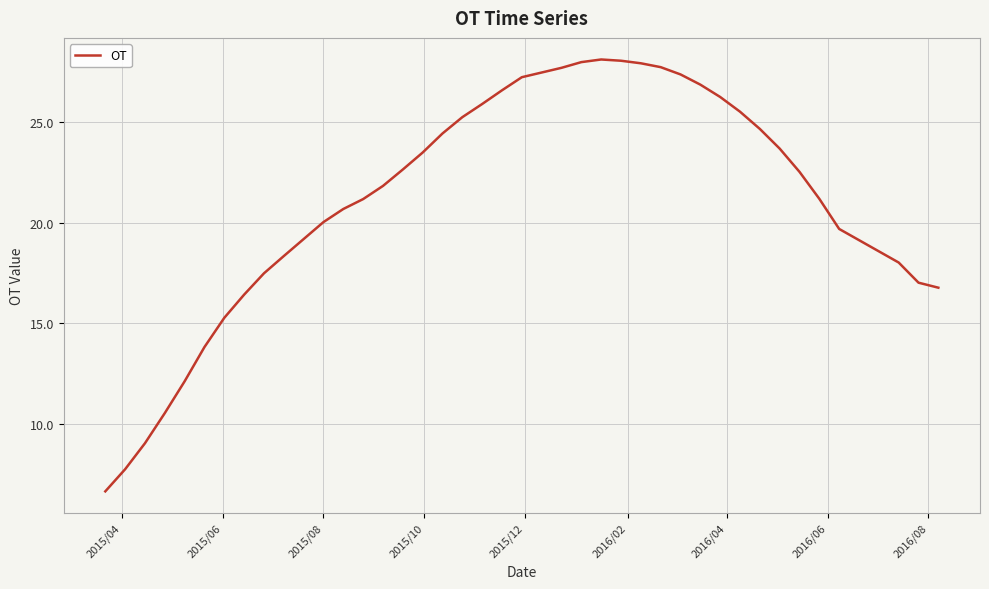

How many lines are shown in the chart?

1